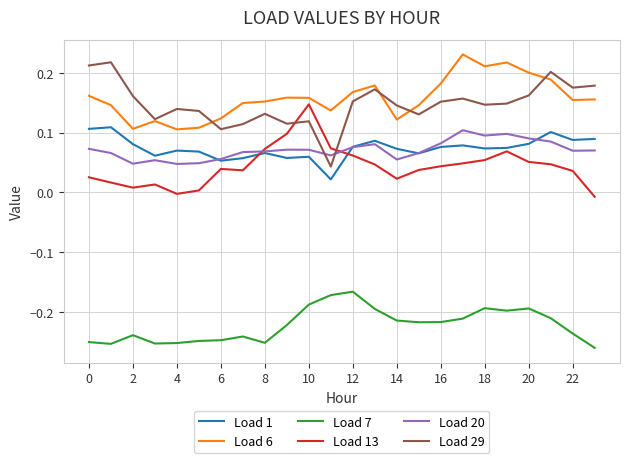

True or false: Load 1 and Load 6 cross at least once.

False